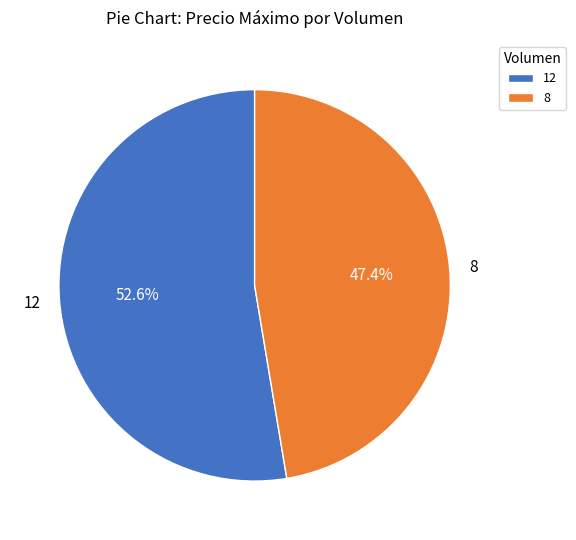

Which has a higher value, 12 or 8?

12